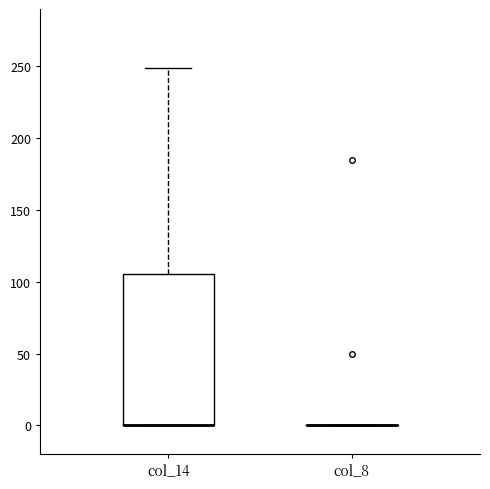

Reading left to right, transcribe this box plot: for each box, give where its median line is, the range the box spans, and where its two whiskers end, as read against the y-axis. The values are not printed on the chart, so give them approximately, as read against the axis.

col_14: median 0 (drawn on the box's lower edge), box 0 to 105, whiskers 0 to 250
col_8: box collapsed to a line at 0, whiskers 0 to 0